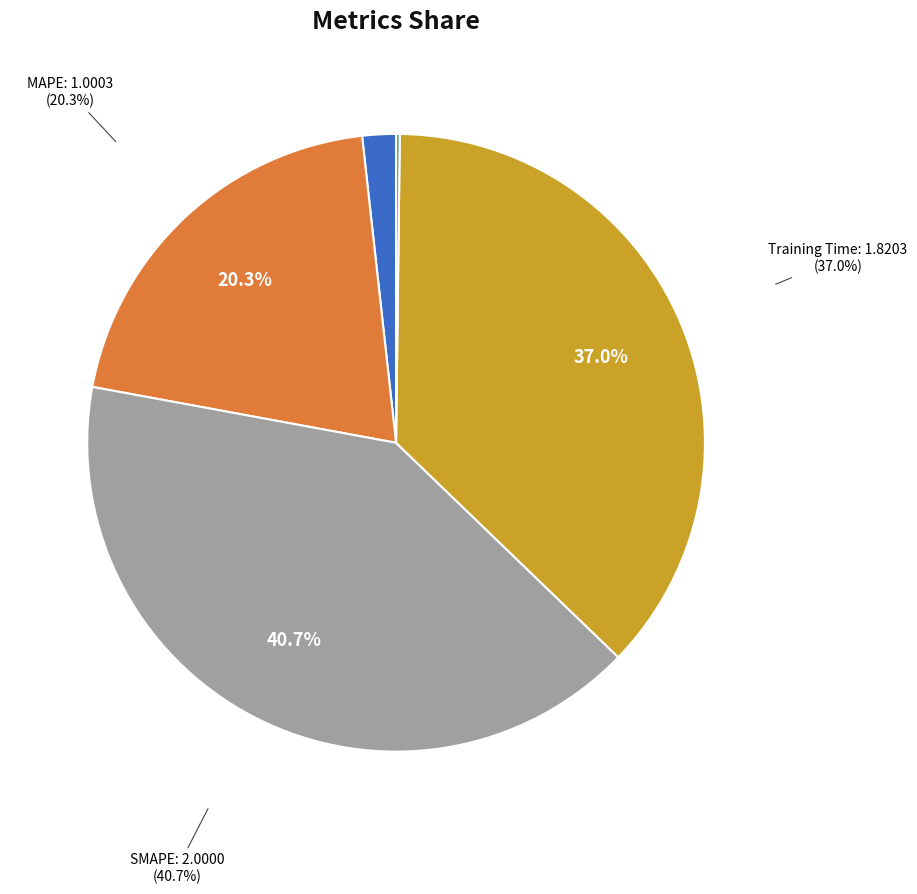

How many slices are in this pie chart?

5